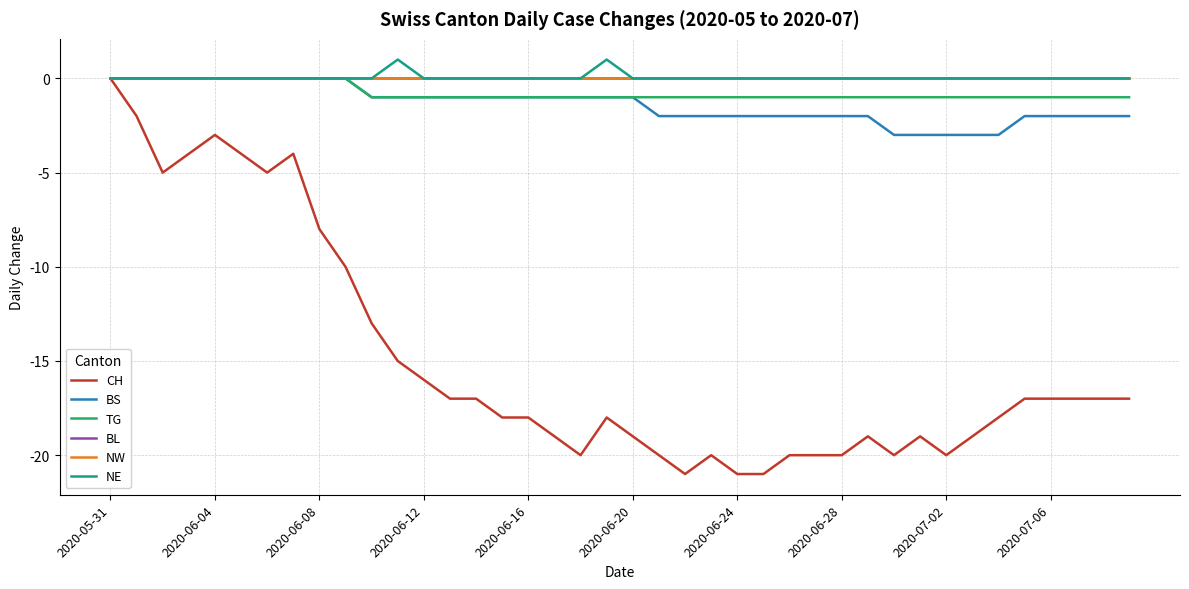

Where is BS nearest to the value -1?

10